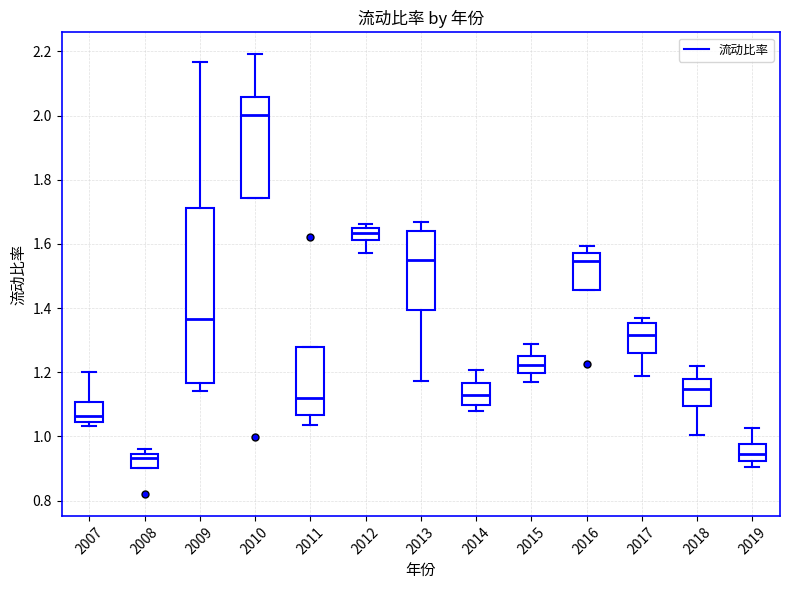

Which box is the tallest, from its lower edge to its upper edge?

2009